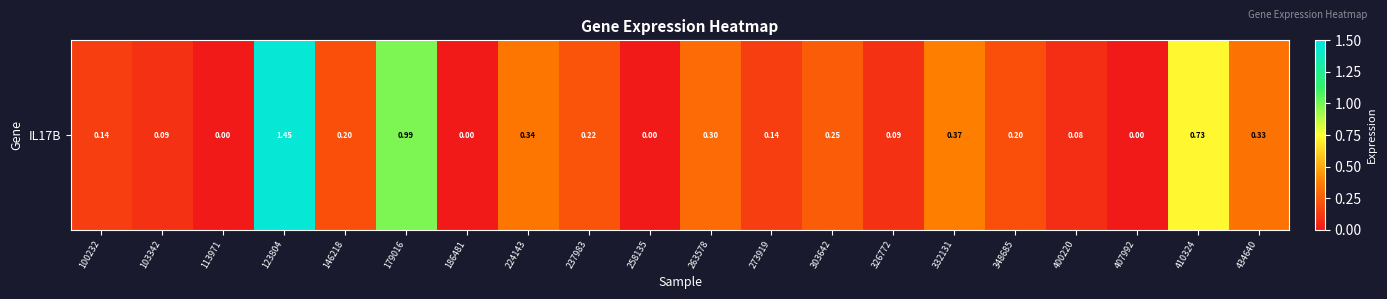

What is the difference between the values at 103342 and 407992?

0.1